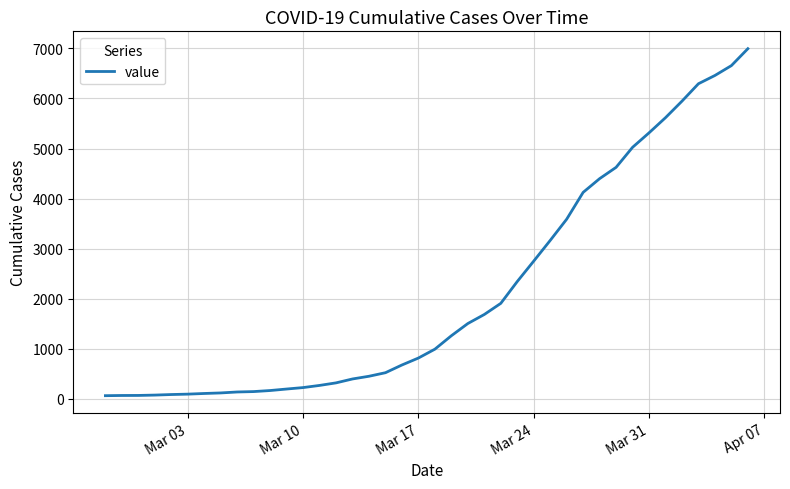

What is the greatest value displayed?

6995